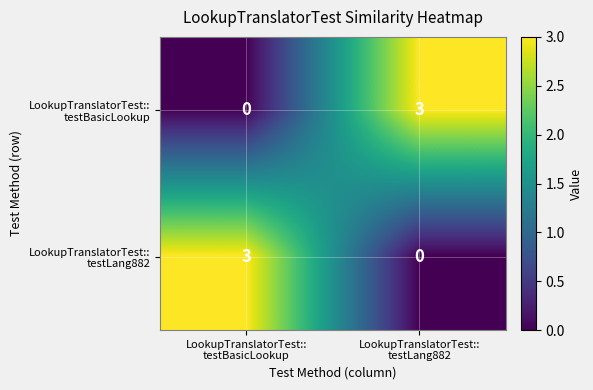

What is the greatest value displayed?

3